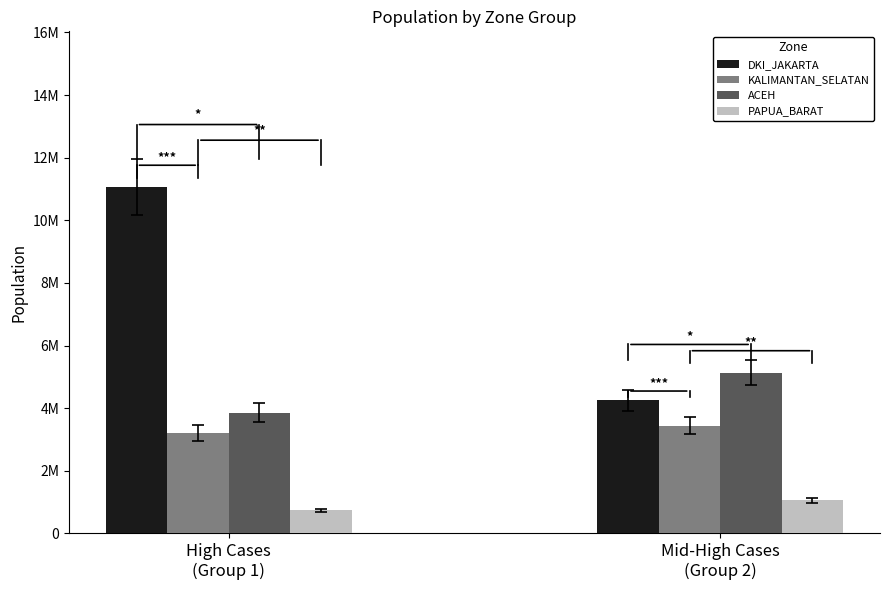

What are all the series names shown in the legend?

DKI_JAKARTA, KALIMANTAN_SELATAN, ACEH, PAPUA_BARAT